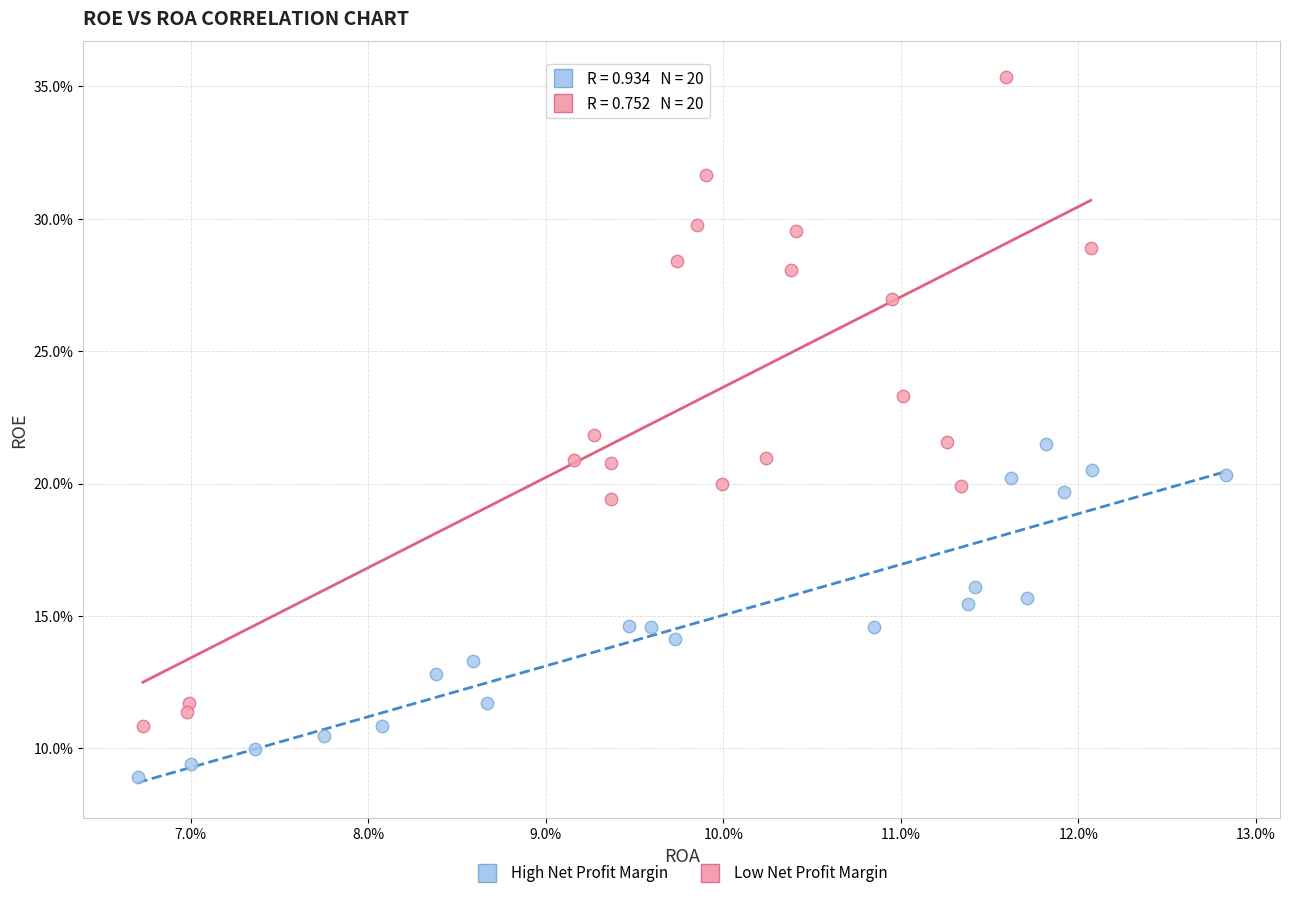

What are all the series names shown in the legend?

High Net Profit Margin, Low Net Profit Margin